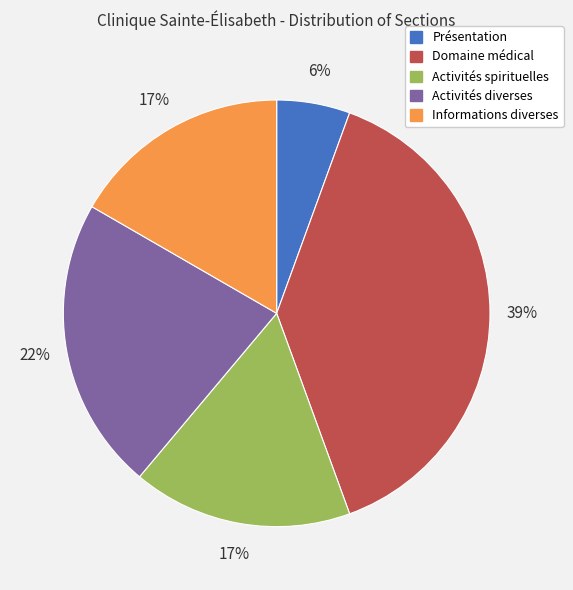

Is the sum of Domaine médical and Activités spirituelles greater than half?

Yes